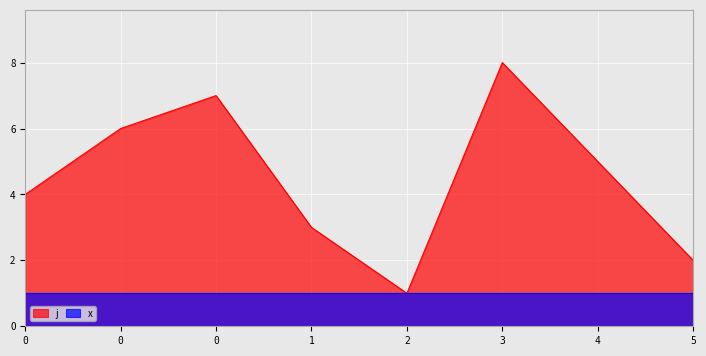

Which label corresponds to the smallest value in the chart?

2